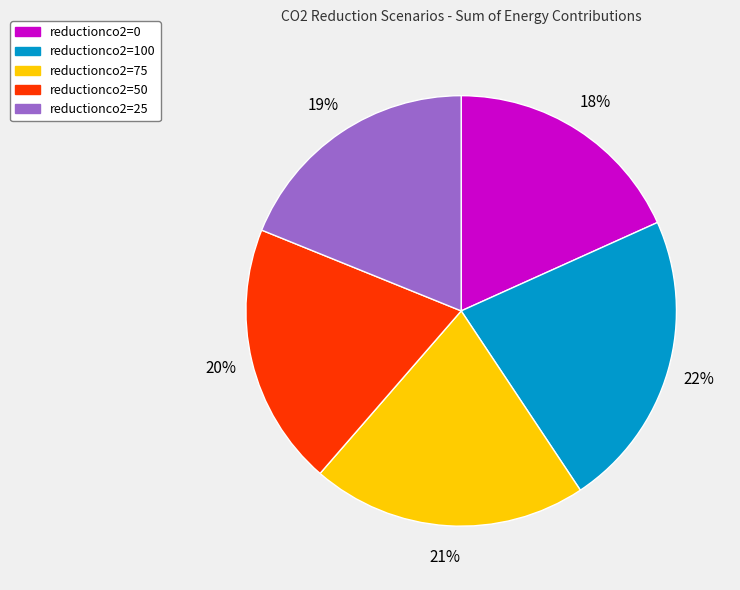

To the nearest percent, what is the difference between the largest and smallest slice percentages?

4%